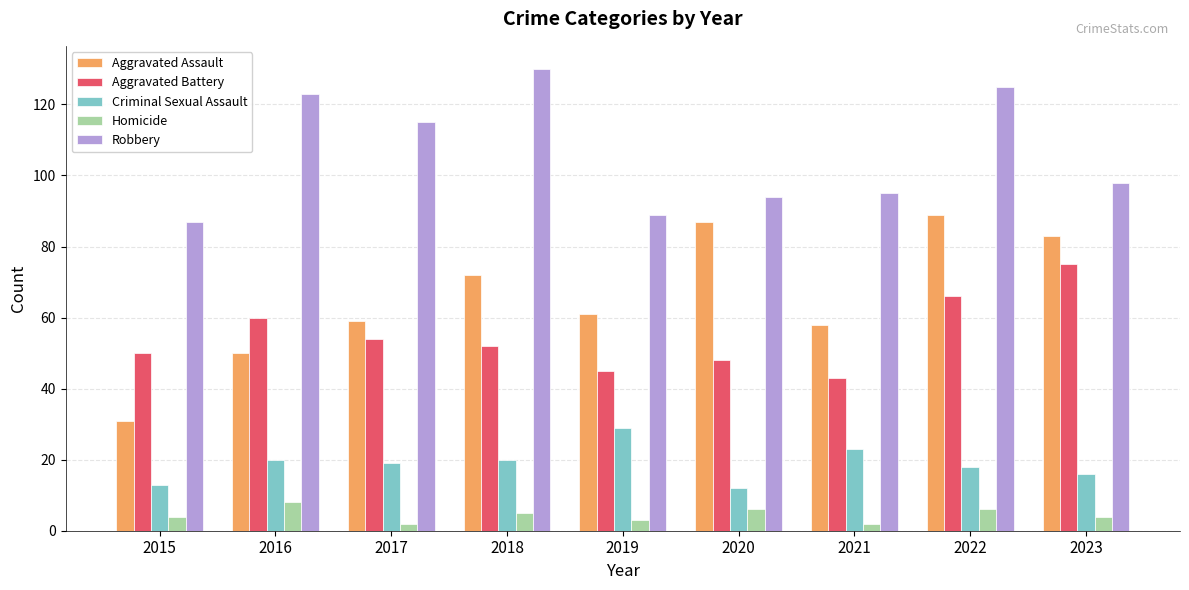

At which label is Robbery closest to 108?

2017